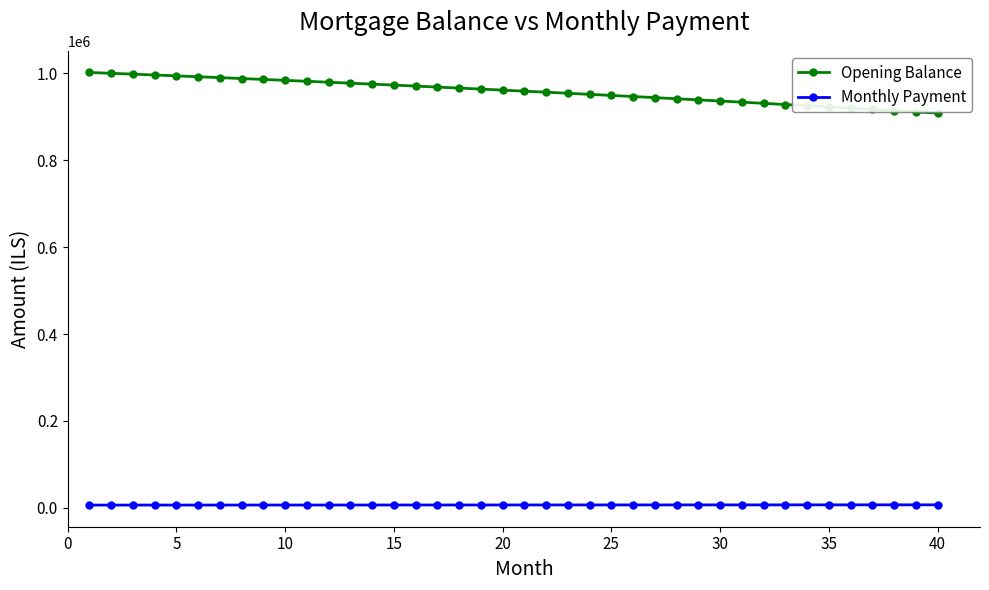

Which series has the largest range (max minus min)?

Opening Balance